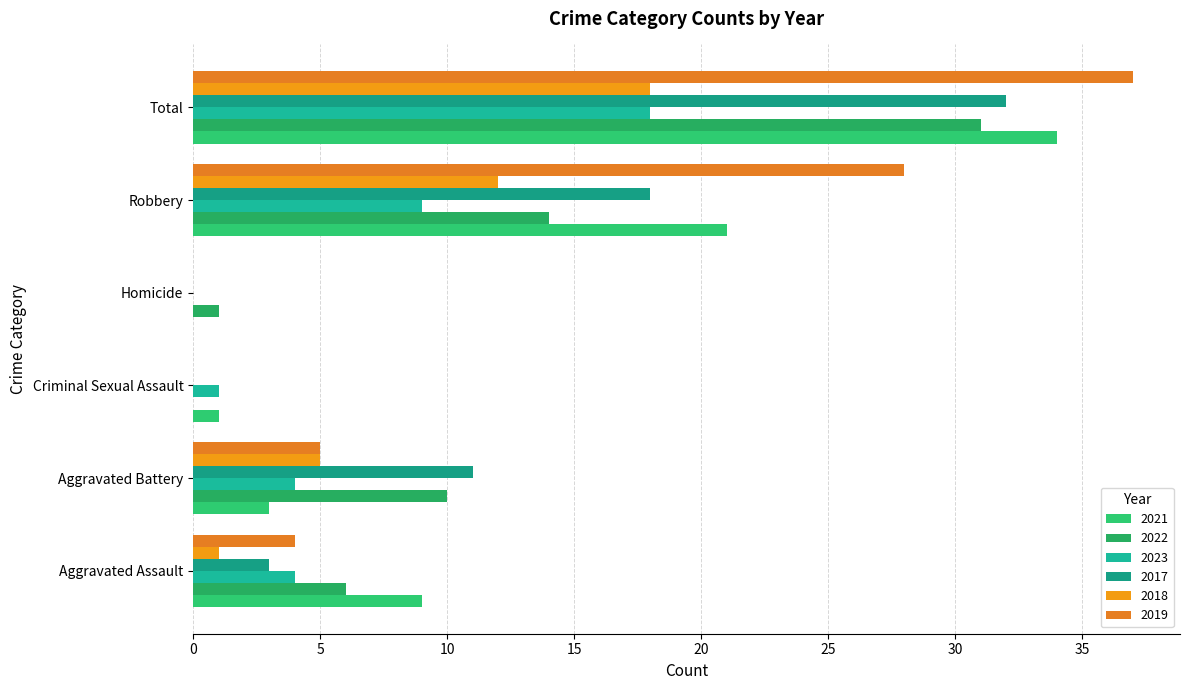

What is the sum of the 2022 values at Total and Aggravated Assault?

37